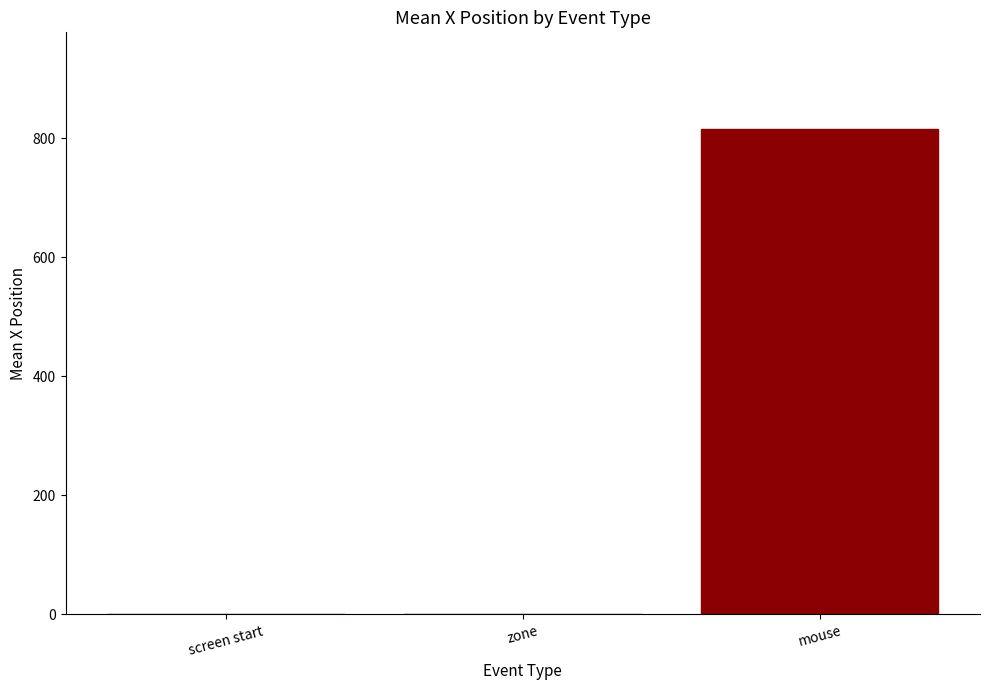

Between mouse and screen start, which is larger?

mouse